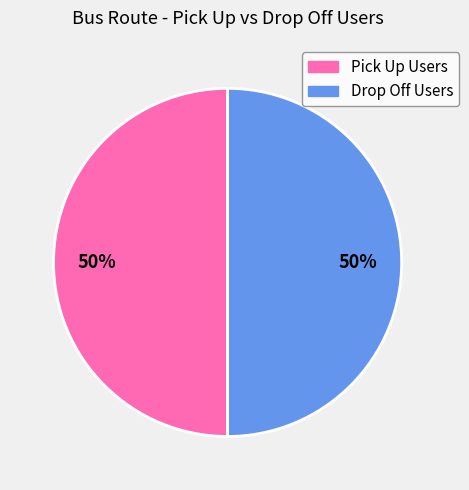

To the nearest percent, what is the average slice percentage?

50%